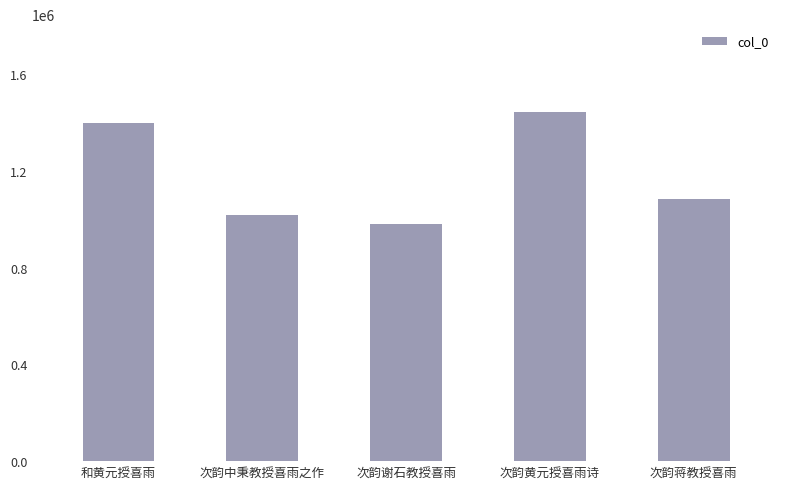

True or false: the data shows 1396874 at 和黄元授喜雨.

True